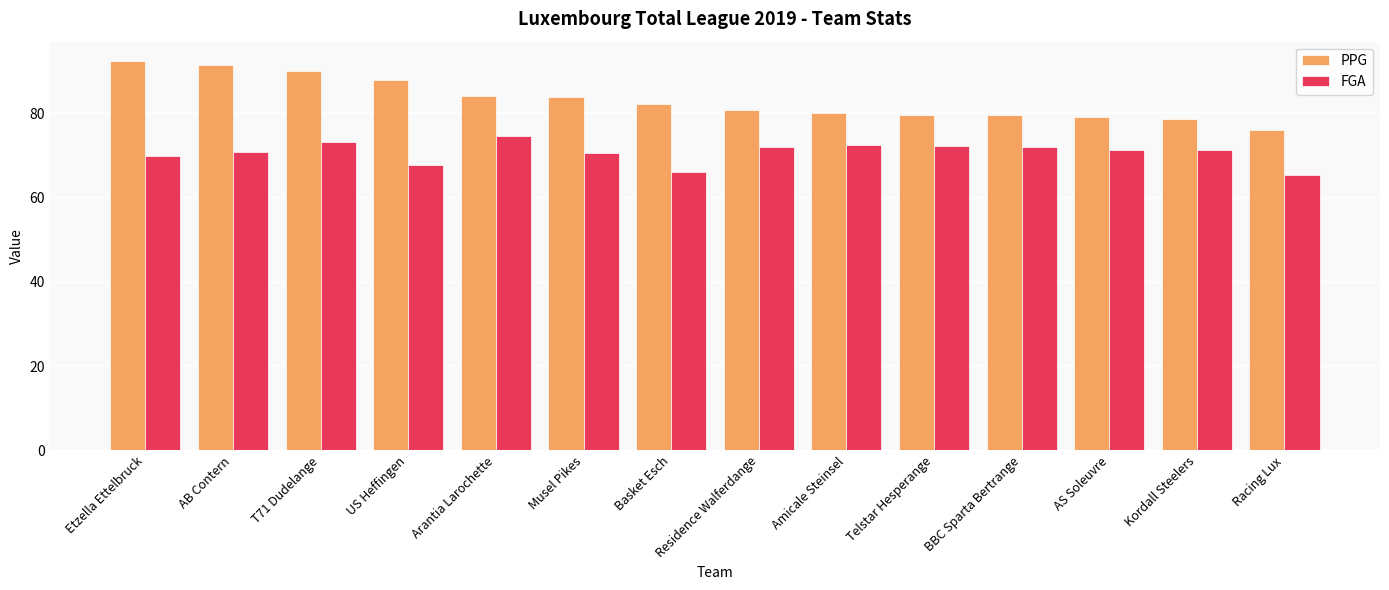

What is the difference between the highest and lowest values at Residence Walferdange?

8.8